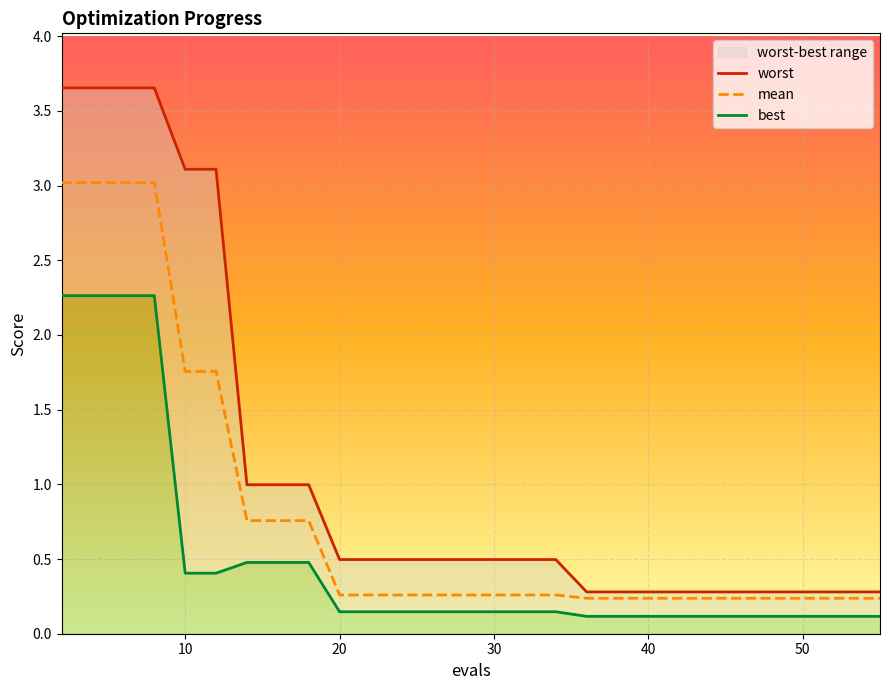

The value of mean at 22 is 0.3. True or false?

False